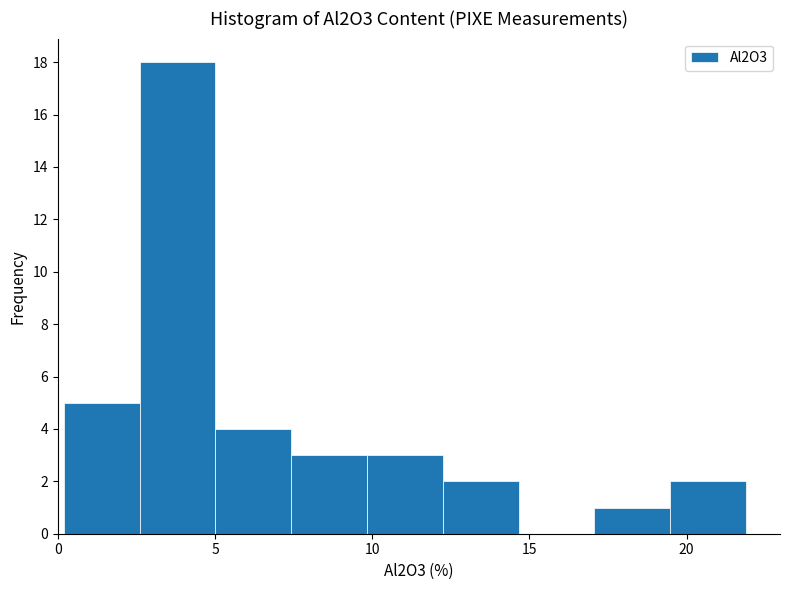

Reading left to right, list every bar in this chart as the range it spans on the x-axis followed by its height. Neither the bar edges nor the heights are printed on the chart, so give them approximately, as read against the axes.

0.0 to 2.5: 5
2.5 to 5.0: 18
5.0 to 7.5: 4
7.5 to 10.0: 3
10.0 to 12.0: 3
12.0 to 14.5: 2
14.5 to 17.0: 0
17.0 to 19.5: 1
19.5 to 22.0: 2